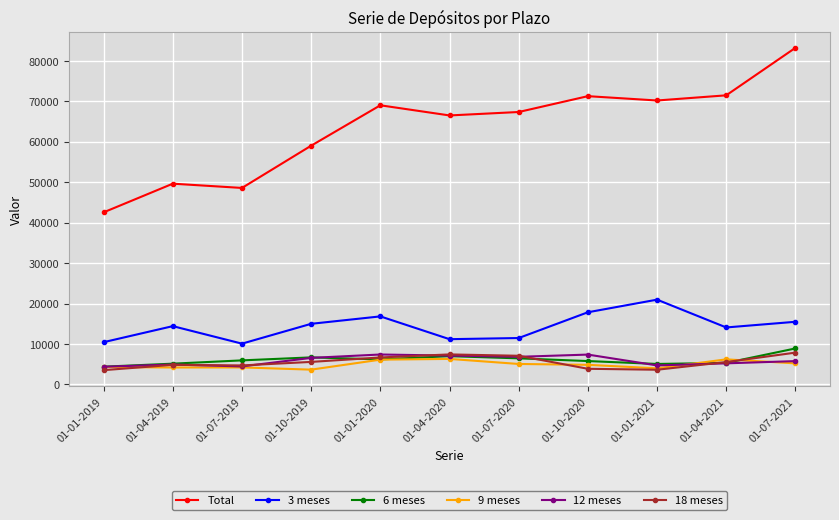

True or false: 3 meses has more than 1 interior local peaks.

True